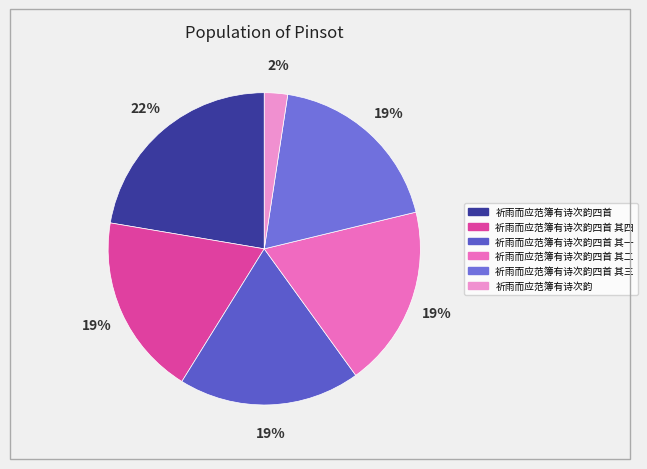

Count the number of slices in the pie.

6